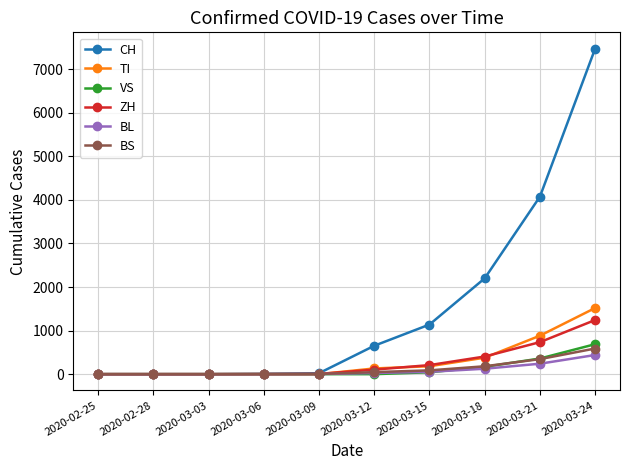

What is the sum of all TI values?

3094